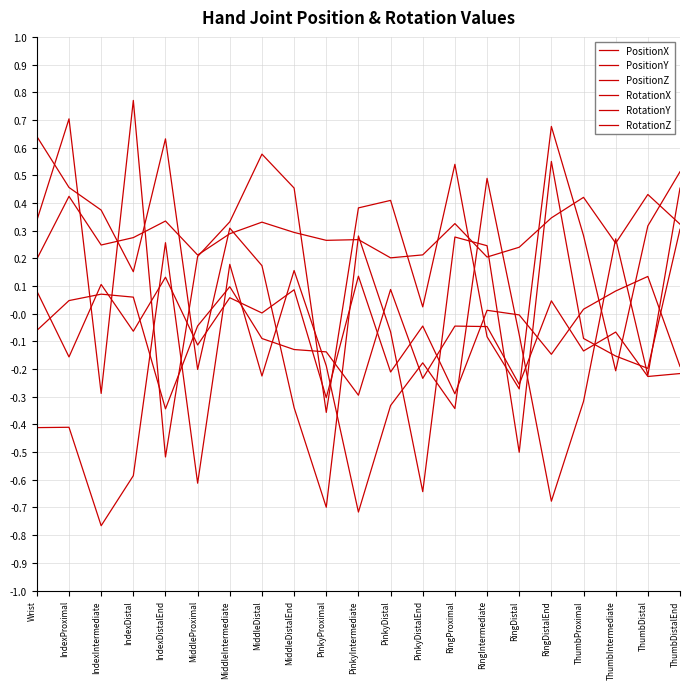

Is this an area chart (filled region under the line)?

No